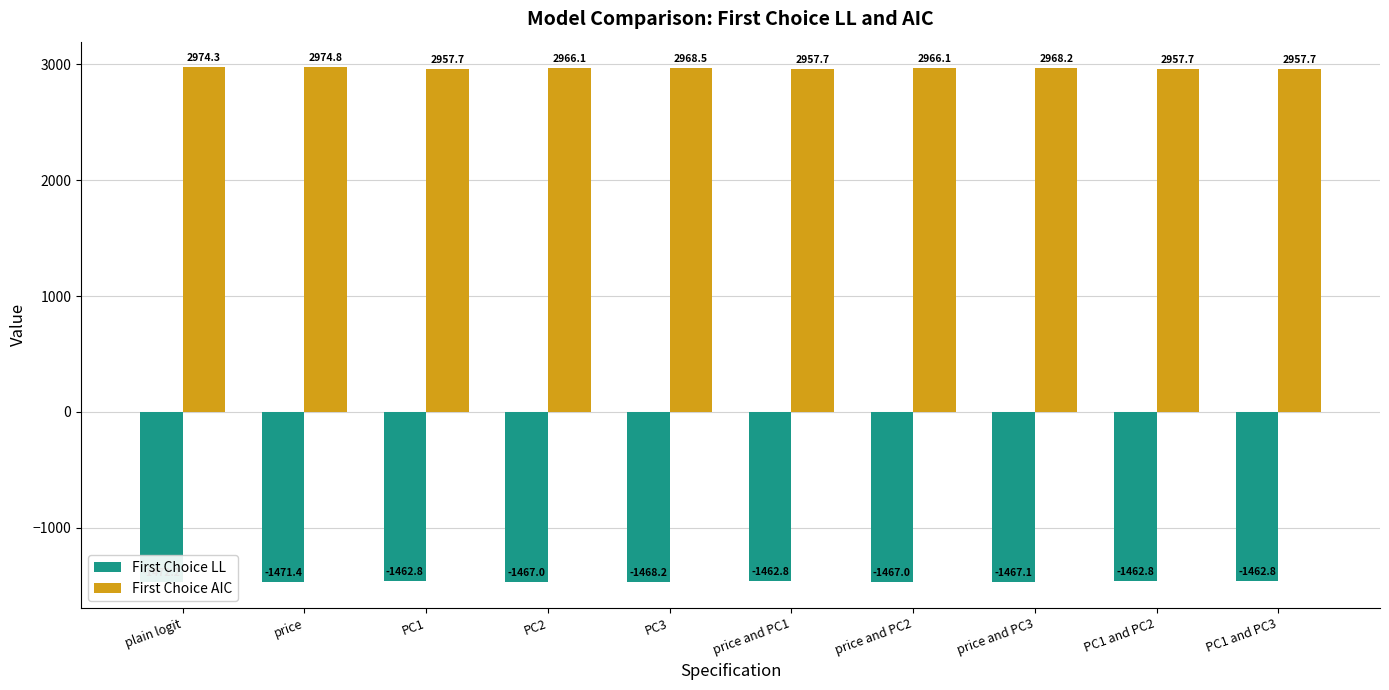

What is the difference between the maximum and second lowest values in the First Choice LL series?

8.6